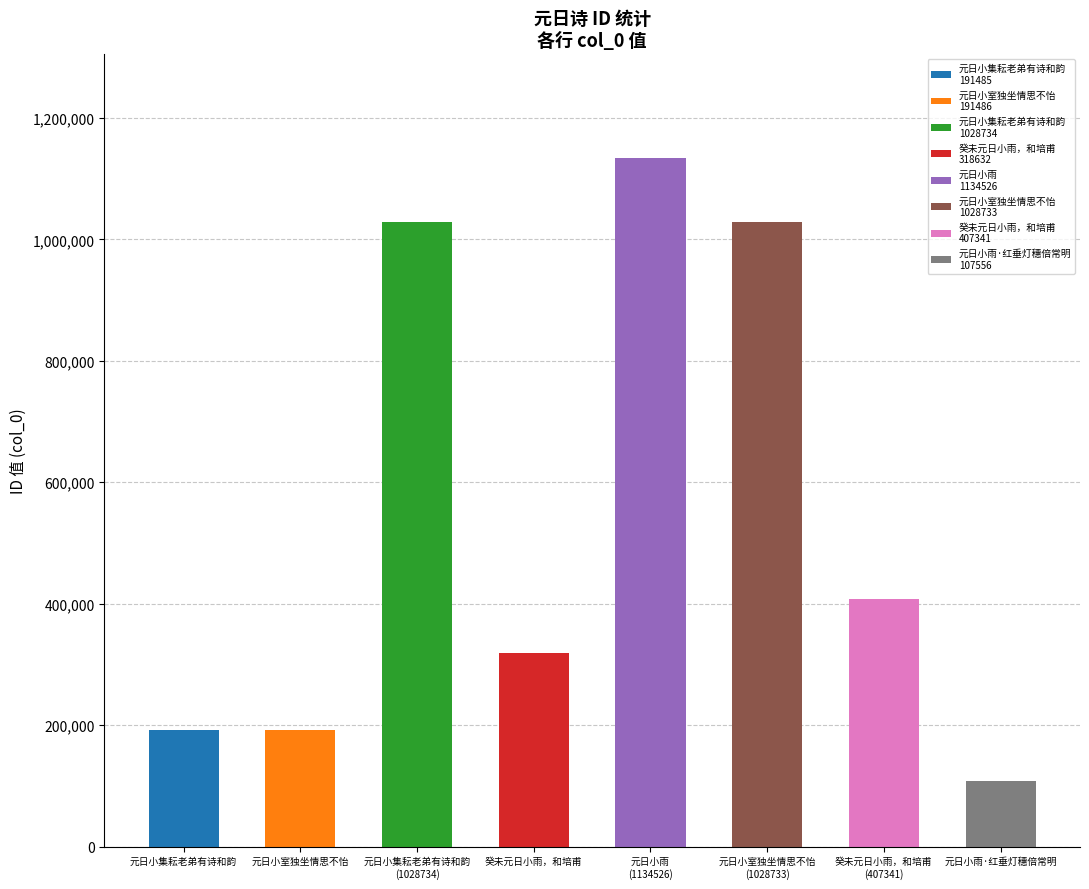

What position from the right is 元日小集耘老弟有诗和韵
(1028734)?

6